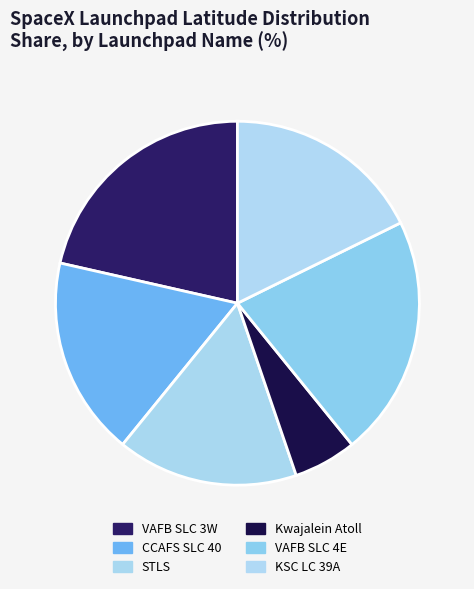

Is there any slice that represents more than half of the pie?

No